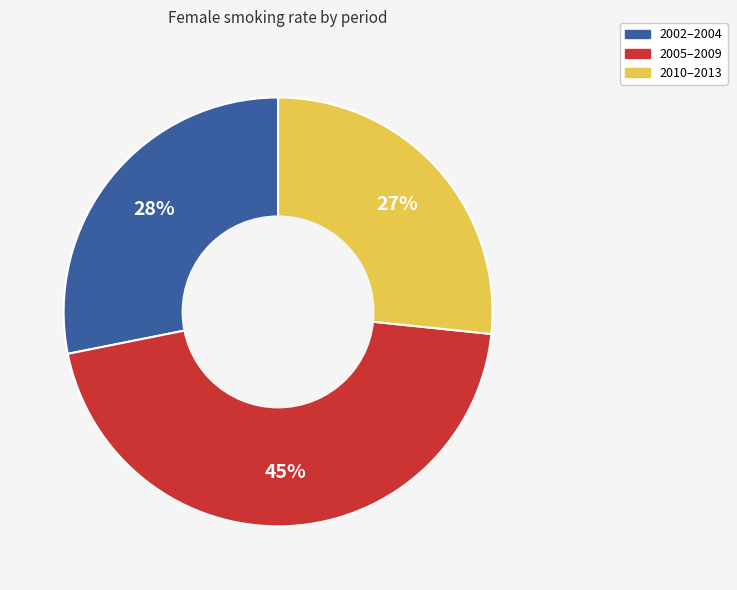

To the nearest percent, what is the average slice percentage?

33%